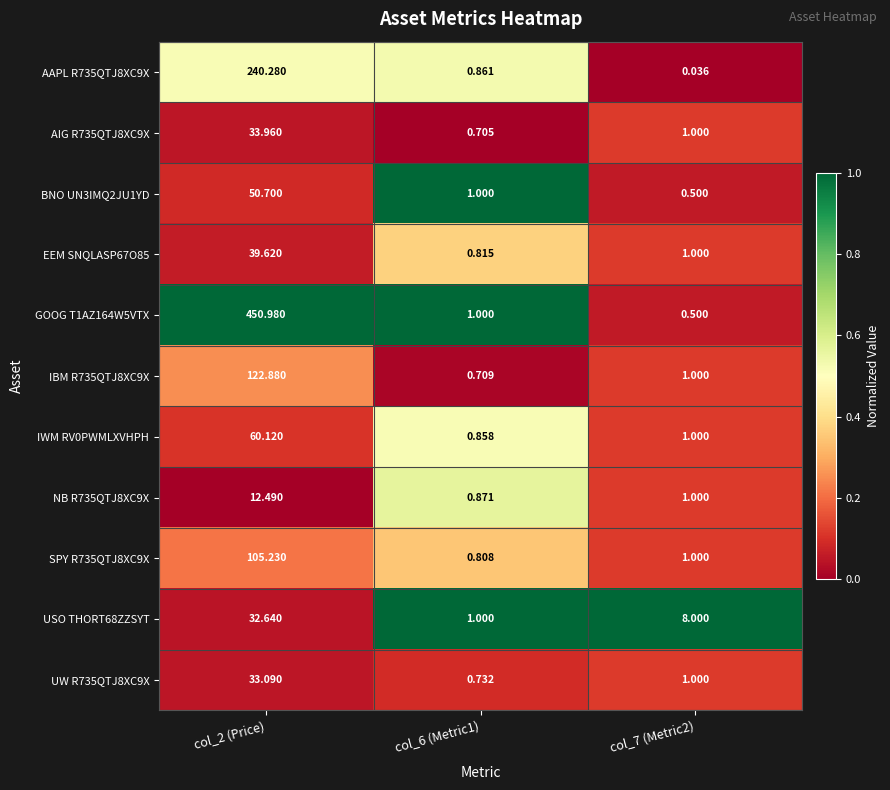

Which series has the largest total across all categories?

GOOG T1AZ164W5VTX